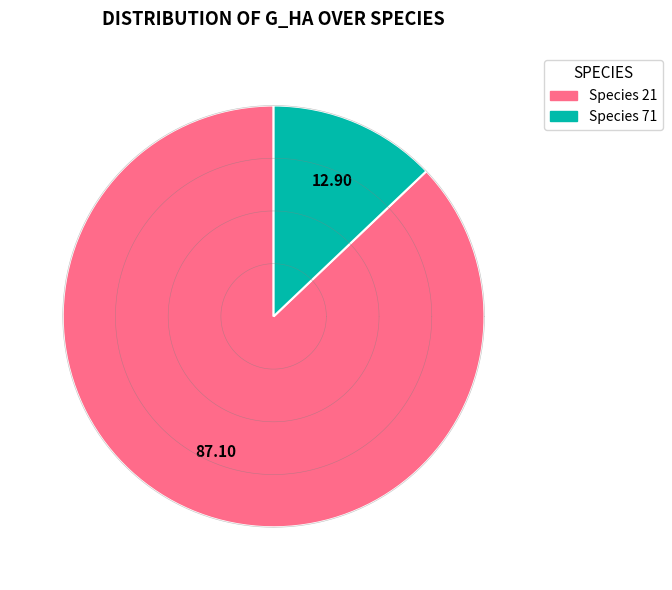

Which has a higher value, 21 or 21?

21